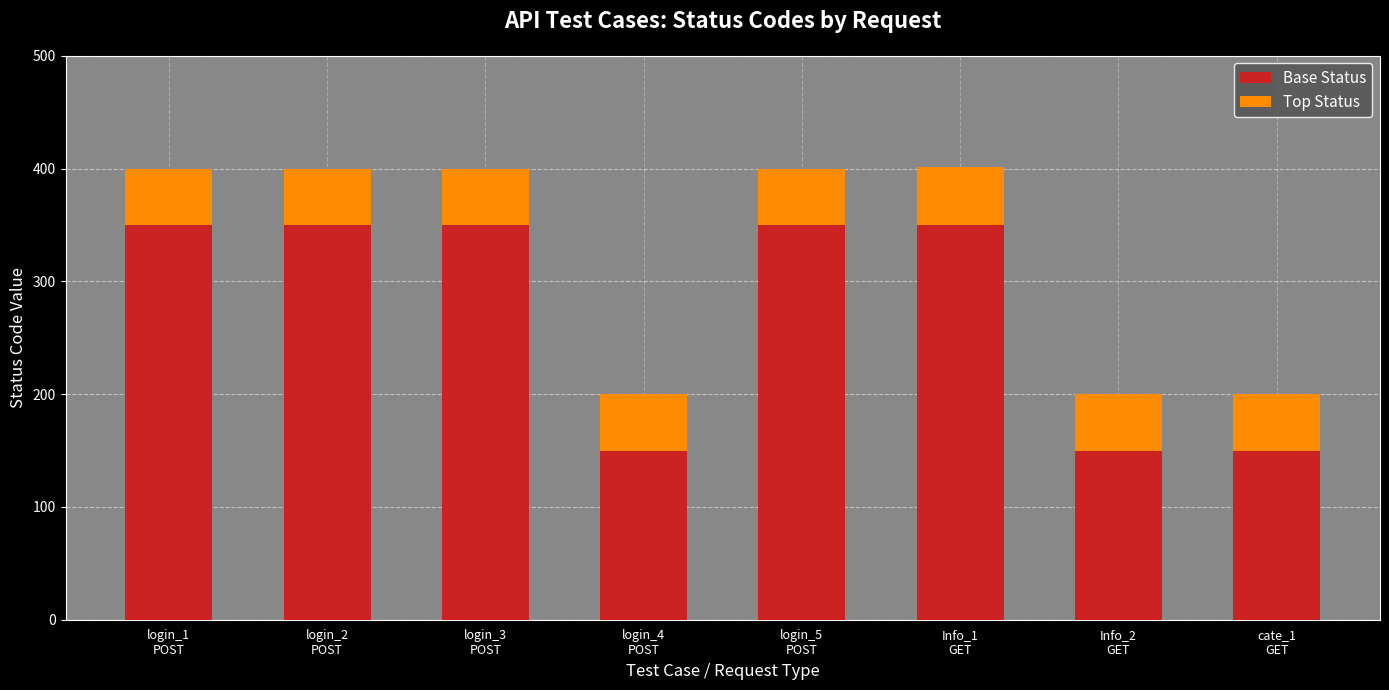

What is the difference between the second highest and second lowest values in the Base Status series?

200